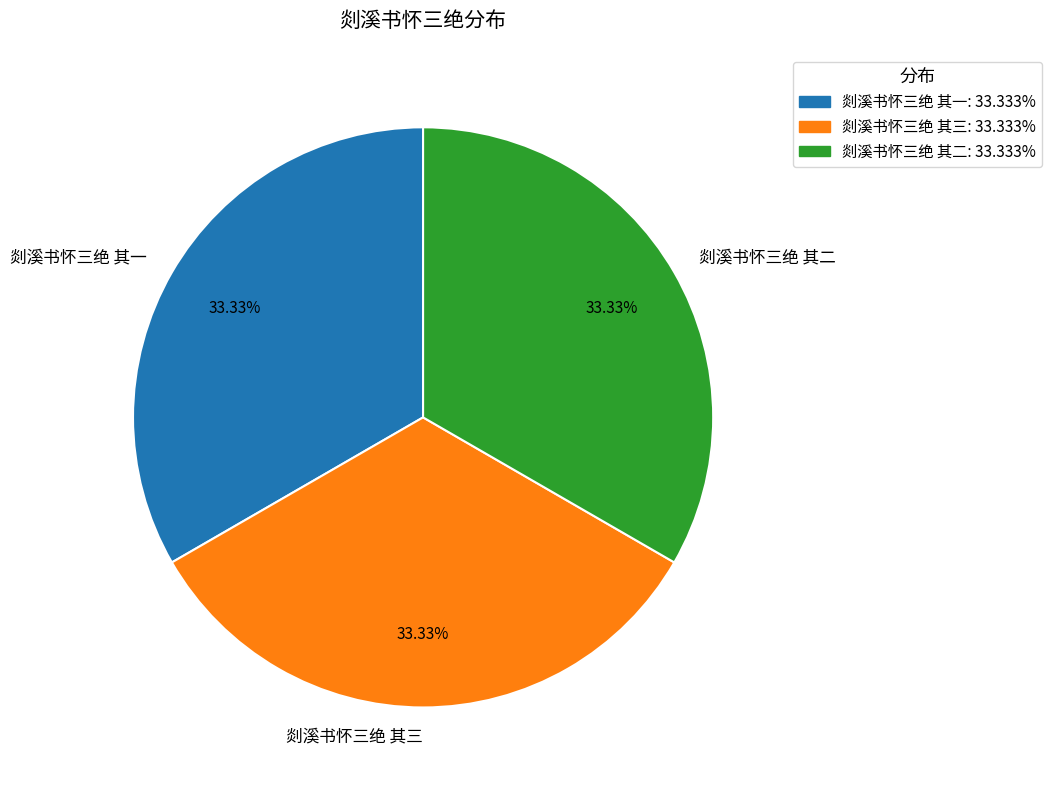

Approximately how many times larger is the value at 剡溪书怀三绝 其二 compared to 剡溪书怀三绝 其三?

1.0